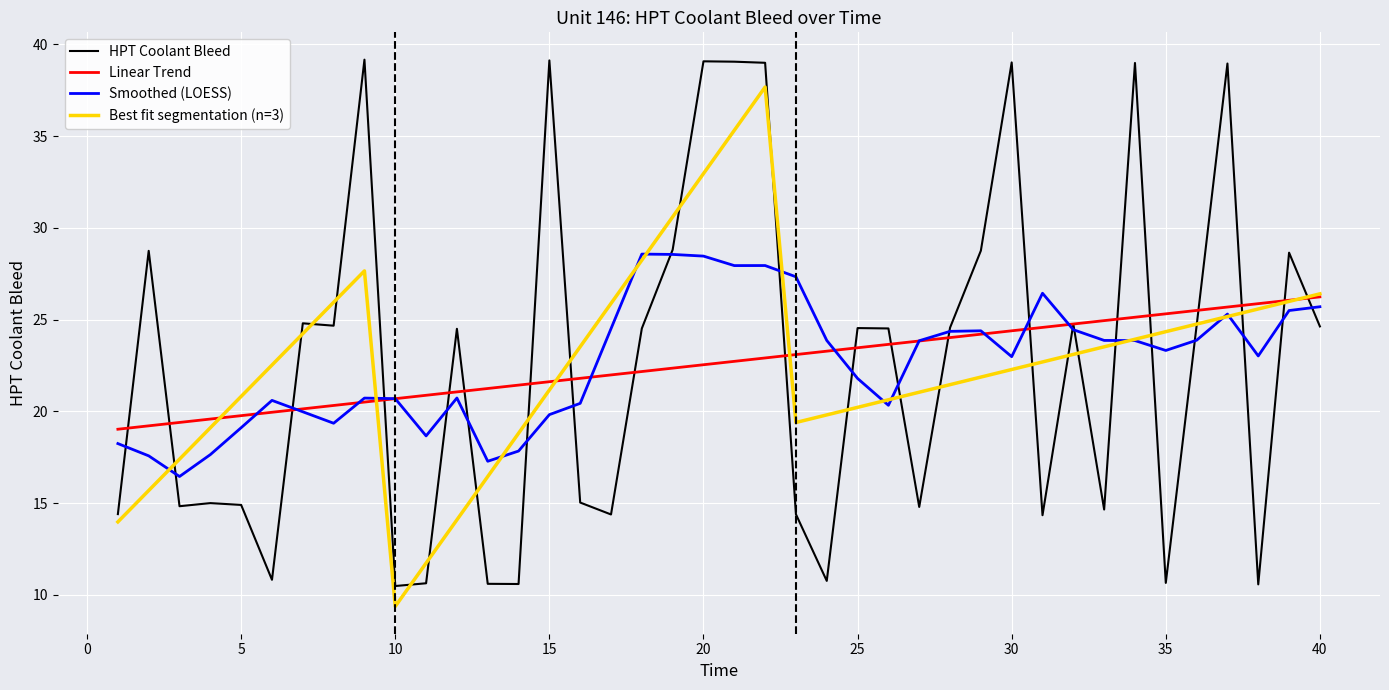

What is the lowest value of the HPT Coolant Bleed series?

10.5